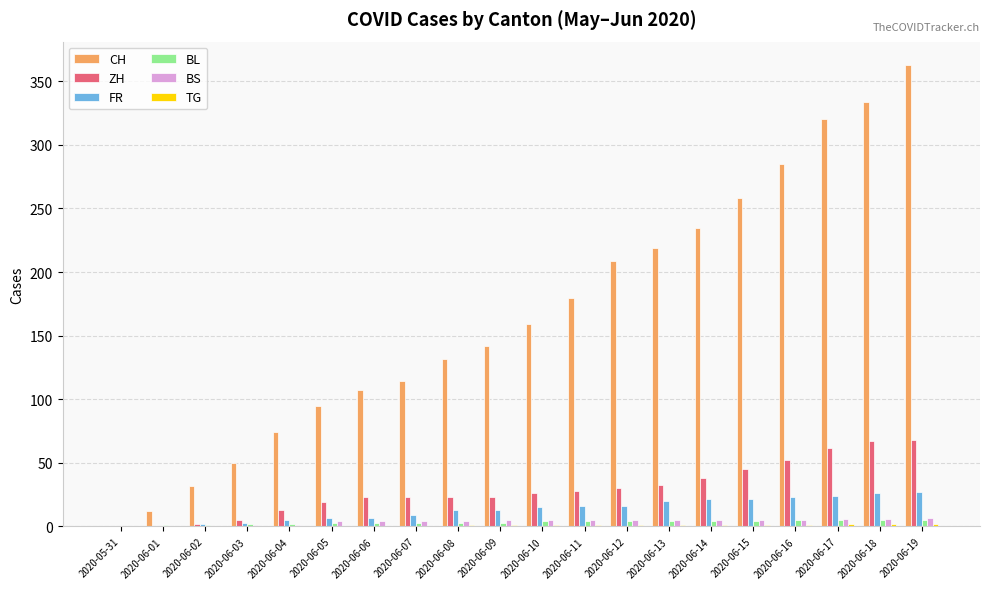

Which series changed the most between 2020-06-15 and 2020-06-18?

CH